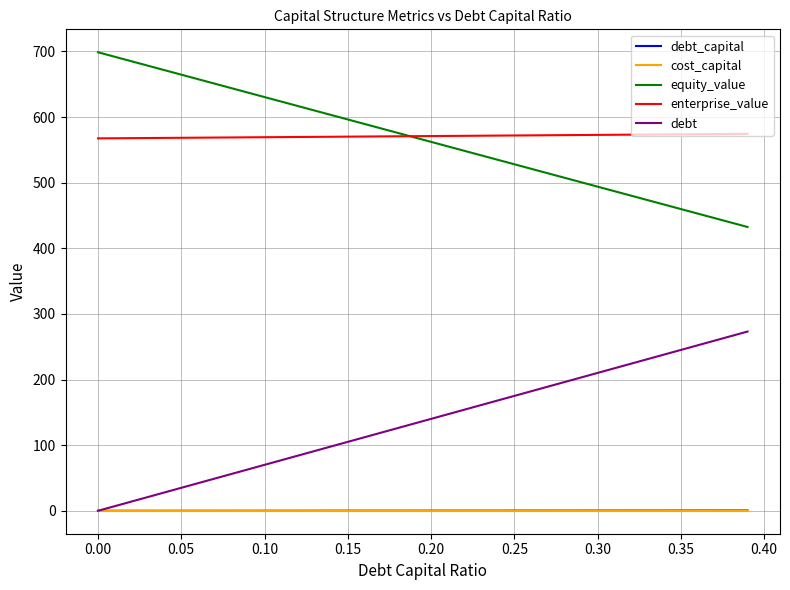

True or false: enterprise_value and cost_capital intersect in this chart.

False